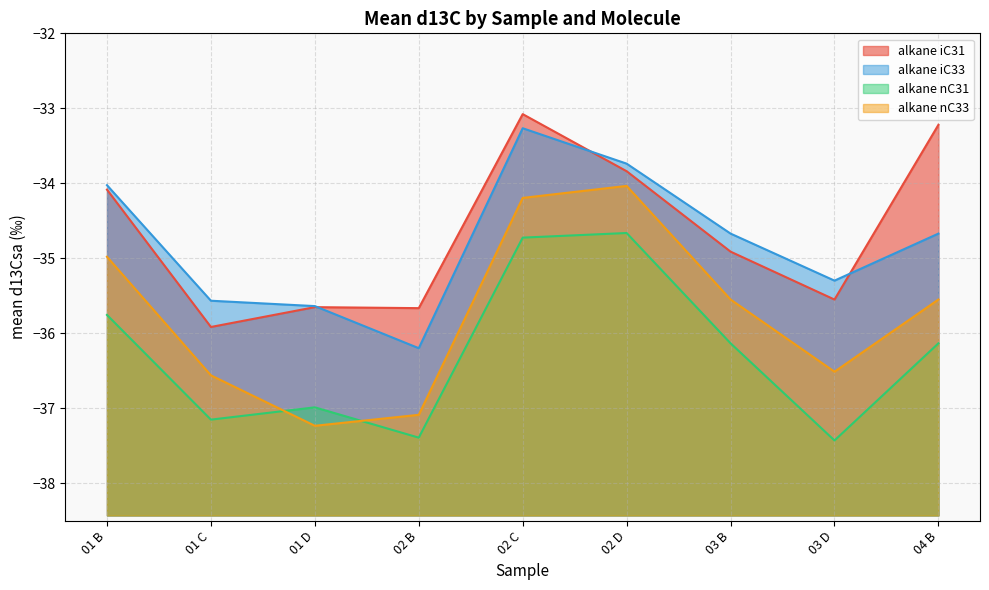

Reading right to left, what are all the values shown in this chart?

alkane iC31: -33.2	-35.6	-34.9	-33.8	-33.1	-35.7	-35.7	-35.9	-34.1
alkane iC33: -34.7	-35.3	-34.7	-33.7	-33.3	-36.2	-35.6	-35.6	-34.0
alkane nC31: -36.1	-37.4	-36.1	-34.7	-34.7	-37.4	-37.0	-37.2	-35.8
alkane nC33: -35.6	-36.5	-35.6	-34.0	-34.2	-37.1	-37.2	-36.6	-35.0